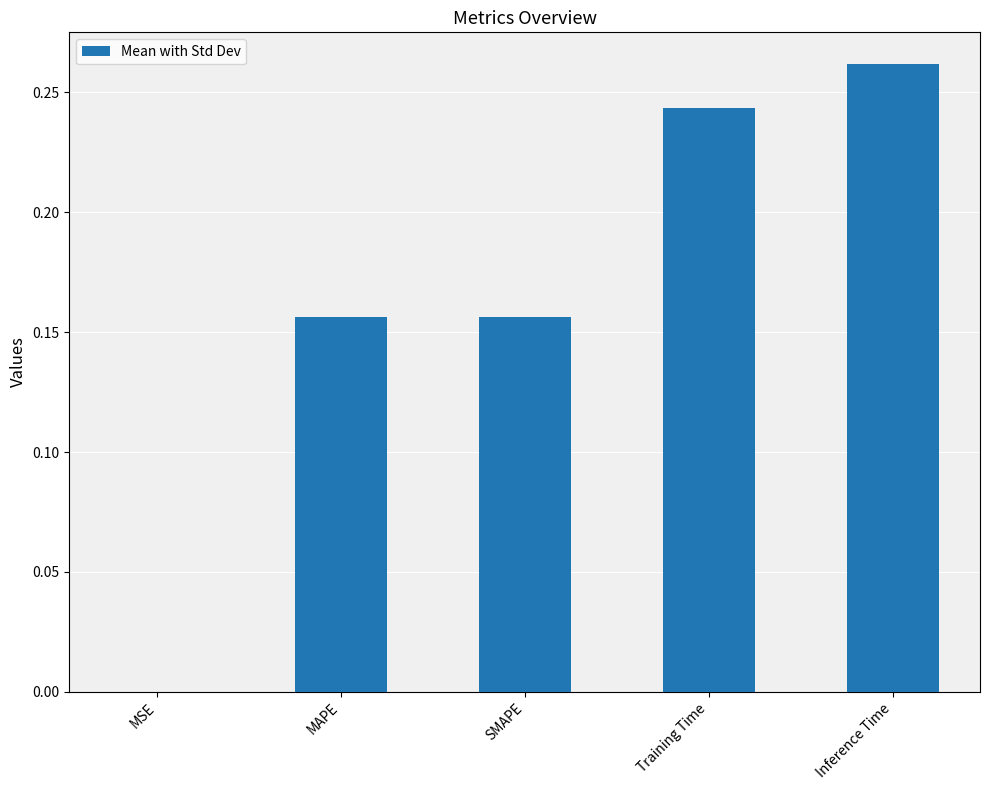

Is it true that the value at Inference Time is 0.4?

False